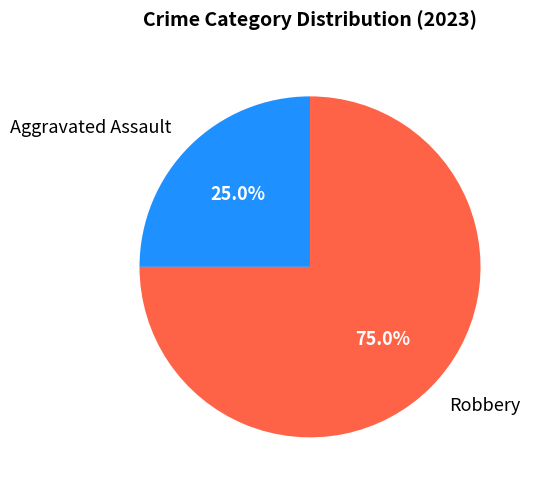

What is the largest slice in the pie chart?

Robbery